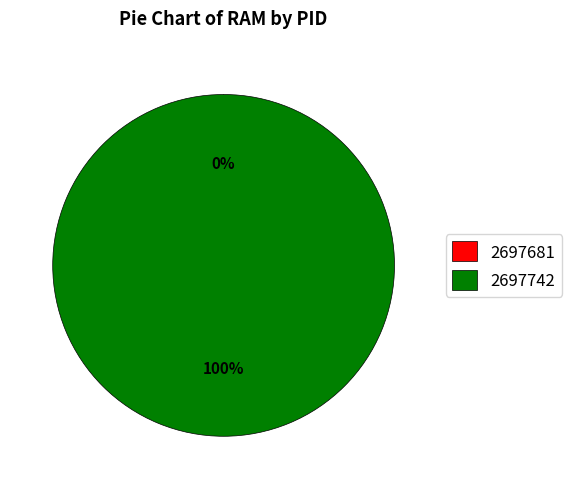

Which slice is the largest?

2697742